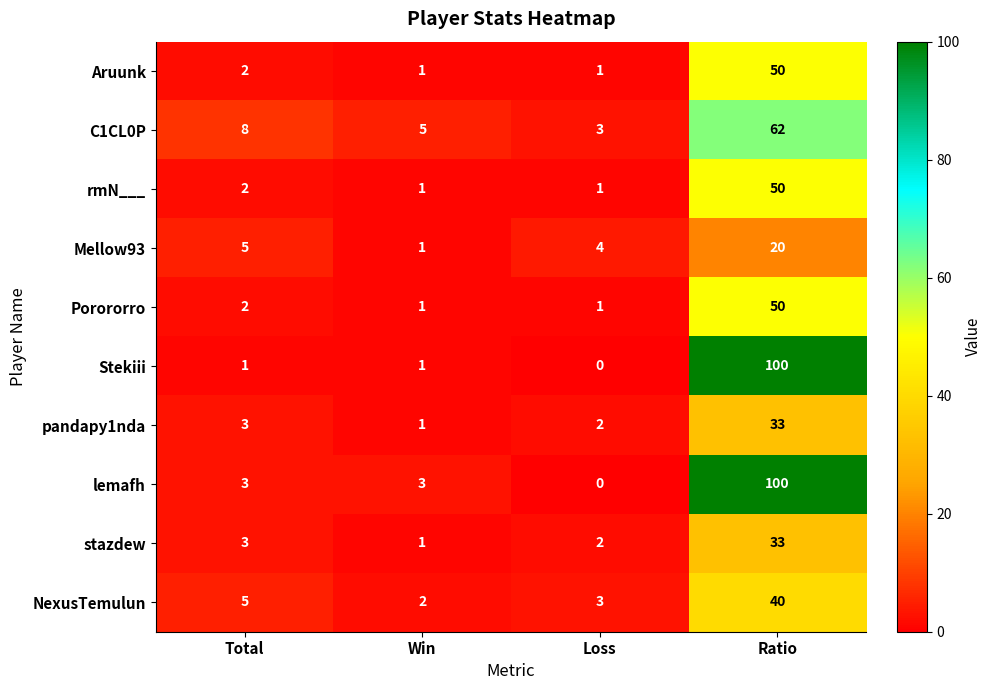

What is the difference between the maximum and second lowest values in the Aruunk series?

49